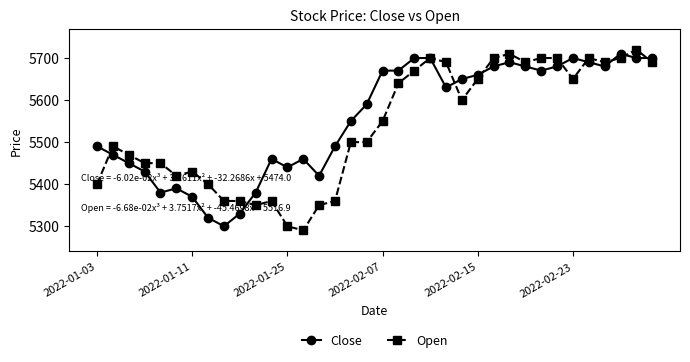

True or false: Open has more than 1 interior local peaks.

True